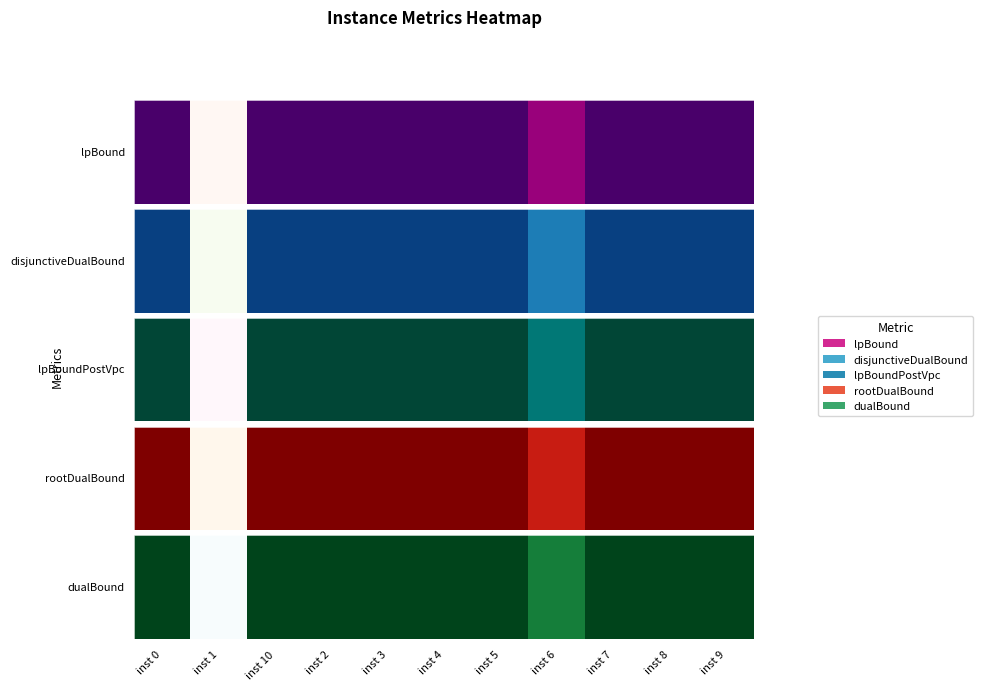

The value at inst 6 is 0.3. True or false?

False